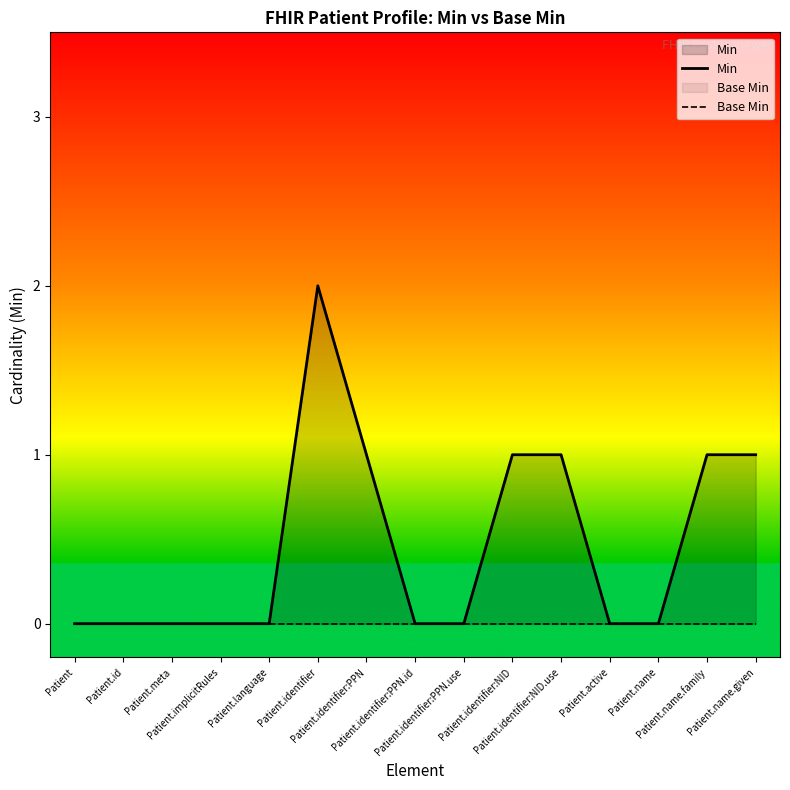

True or false: Base Min and Min cross at least once.

False